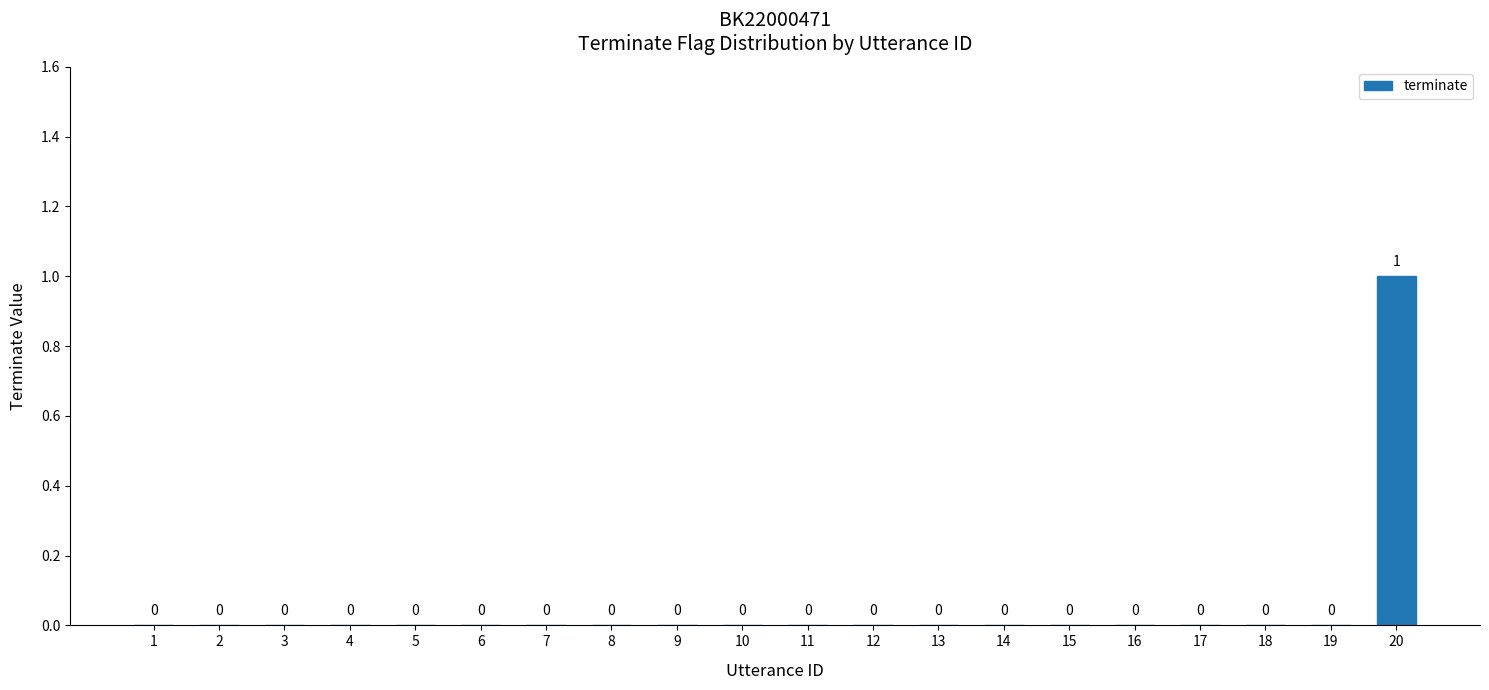

Which label corresponds to the largest value in the chart?

20